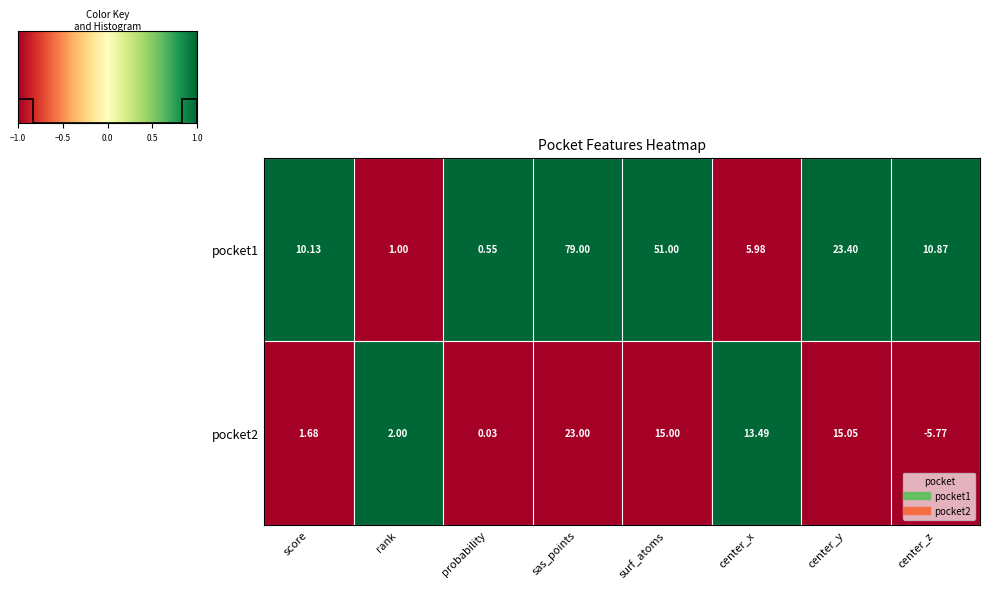

Count the number of data series in this chart.

2